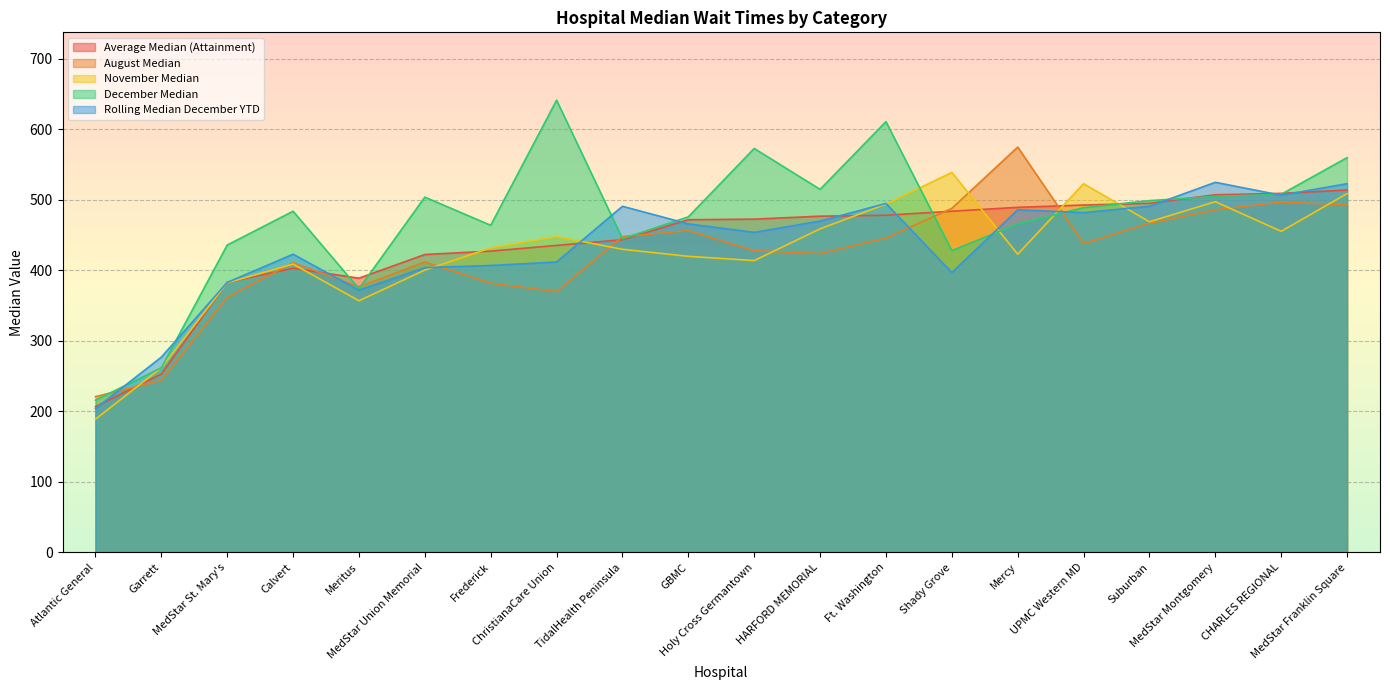

What is the label of the 9th point from the left?

TidalHealth Peninsula